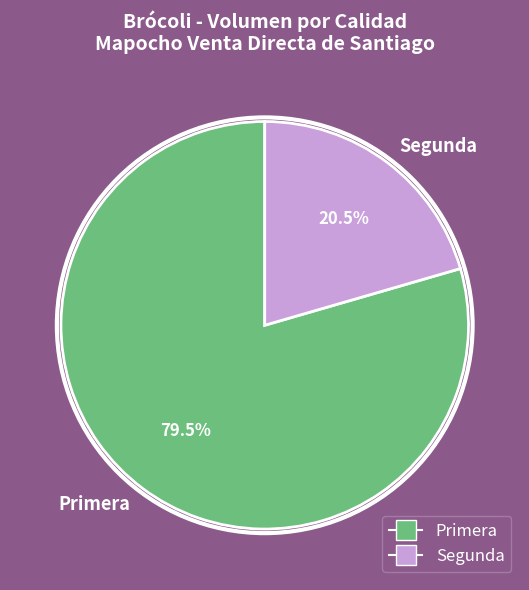

How many segments does this pie chart have?

2